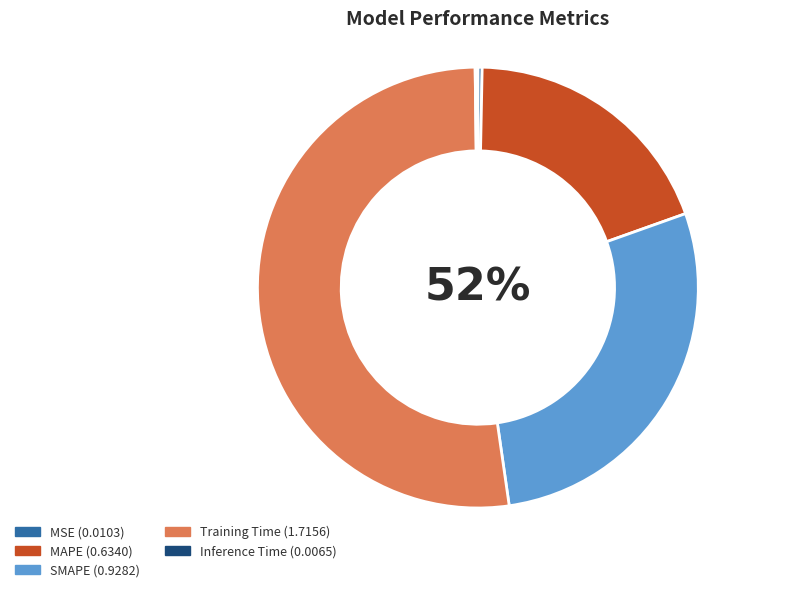

To the nearest percent, what percentage of the pie is Training Time?

52%